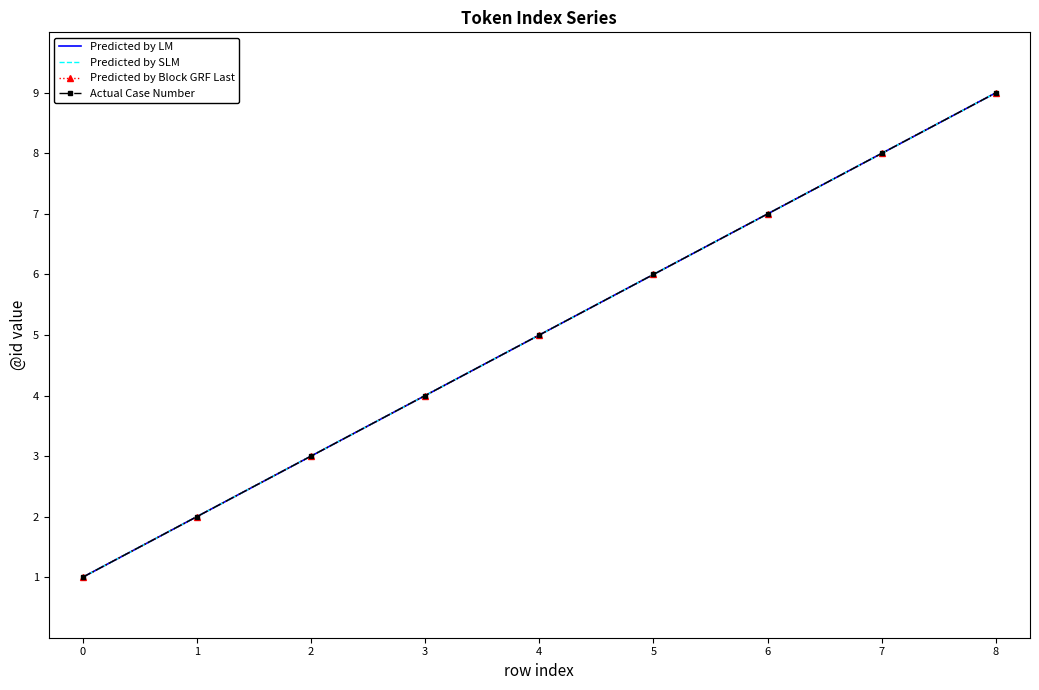

The Predicted by LM series shows 5 at 4. True or false?

True